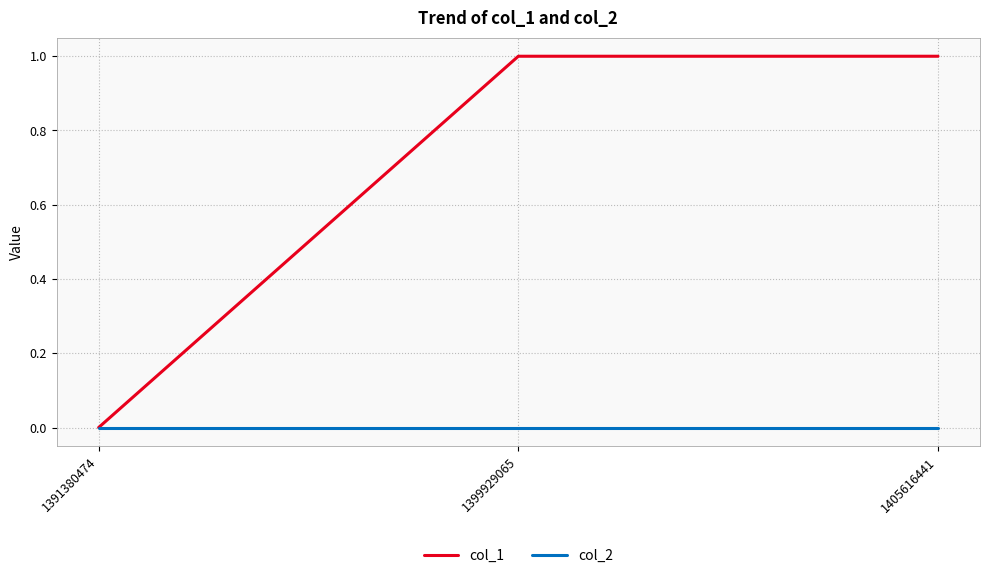

What is the difference between the maximum and minimum values in the col_1 series?

1